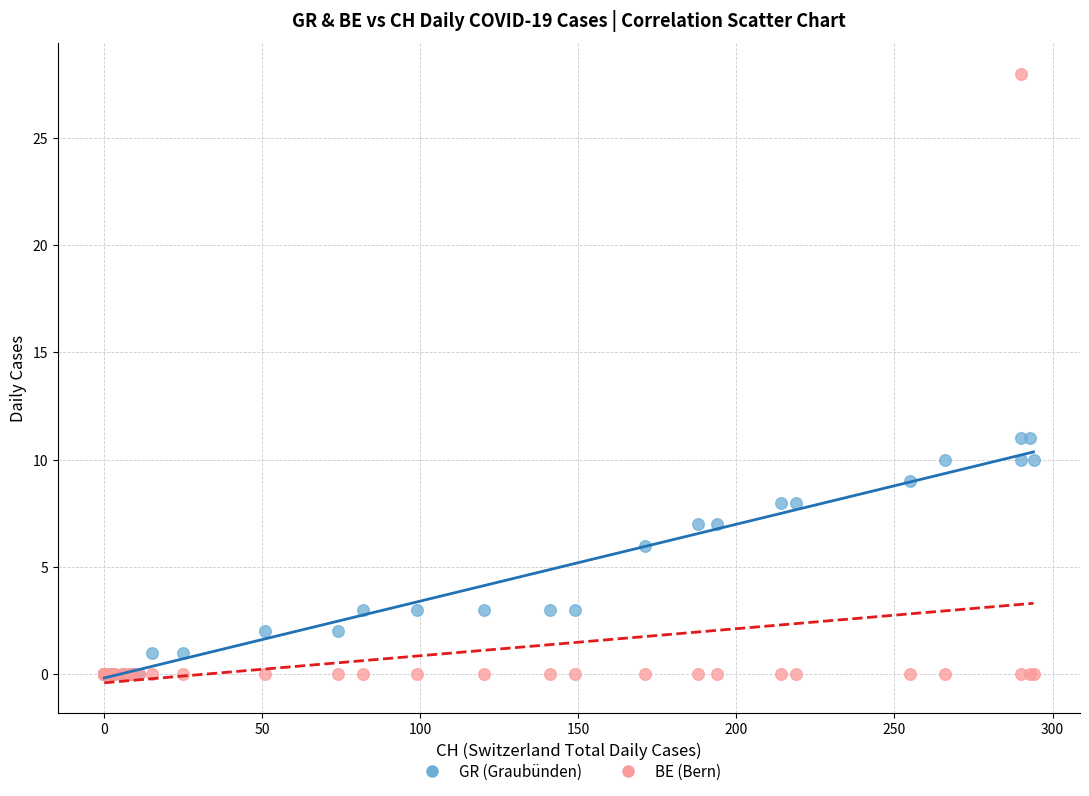

In the GR (Graubünden) series, what Y value is closest to 5?

6